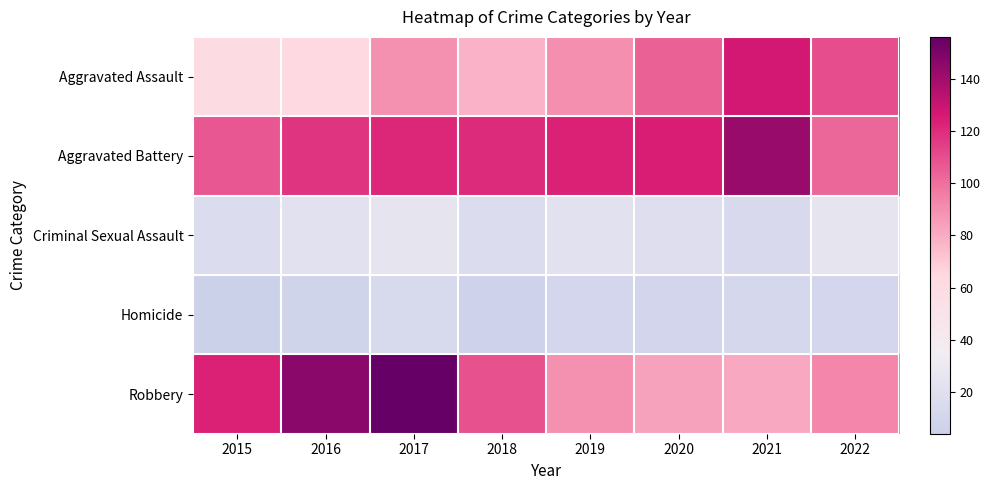

Which series has the largest range (max minus min)?

Robbery